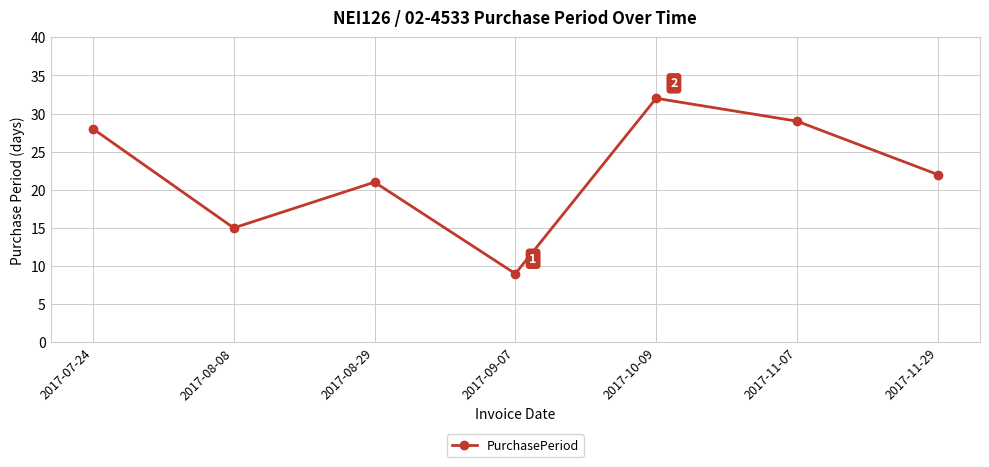

What is the change in value from 2017-10-09 to 2017-11-29?

-10